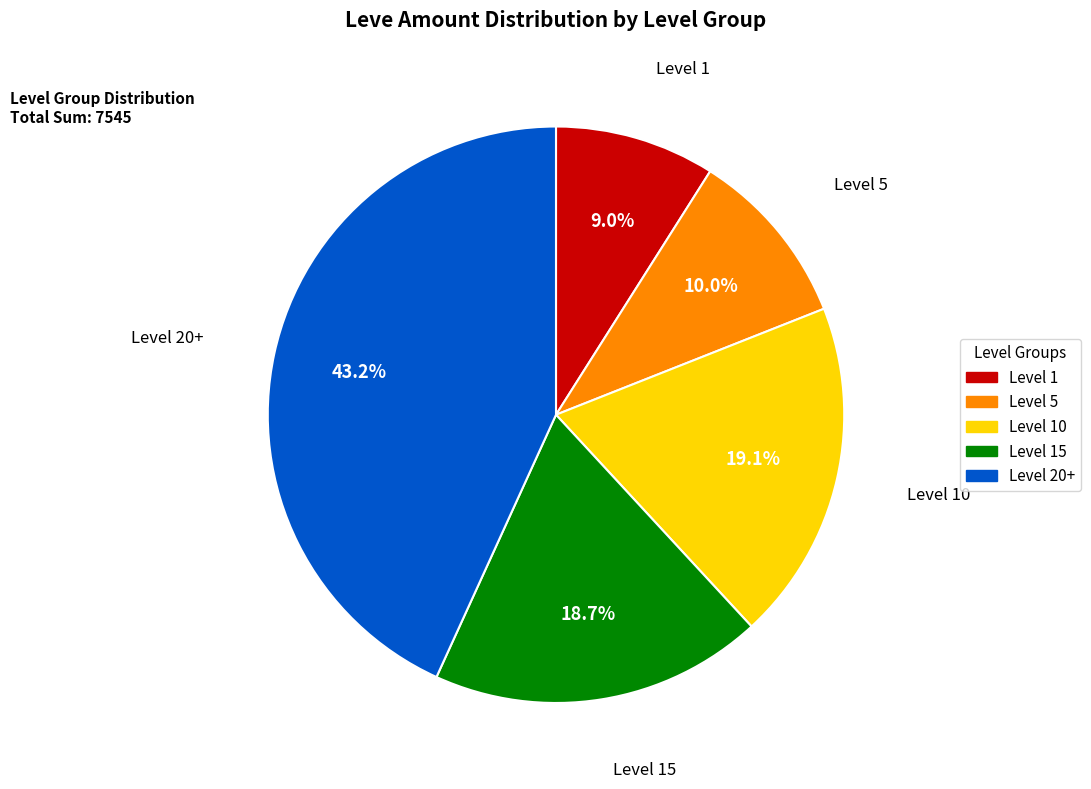

Is there any slice that represents more than half of the pie?

No